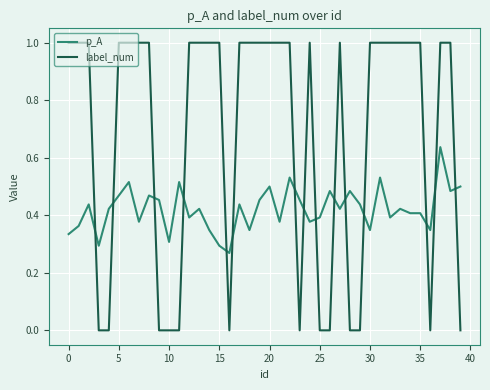

List the series in order of their peak value, highest first.

label_num, p_A